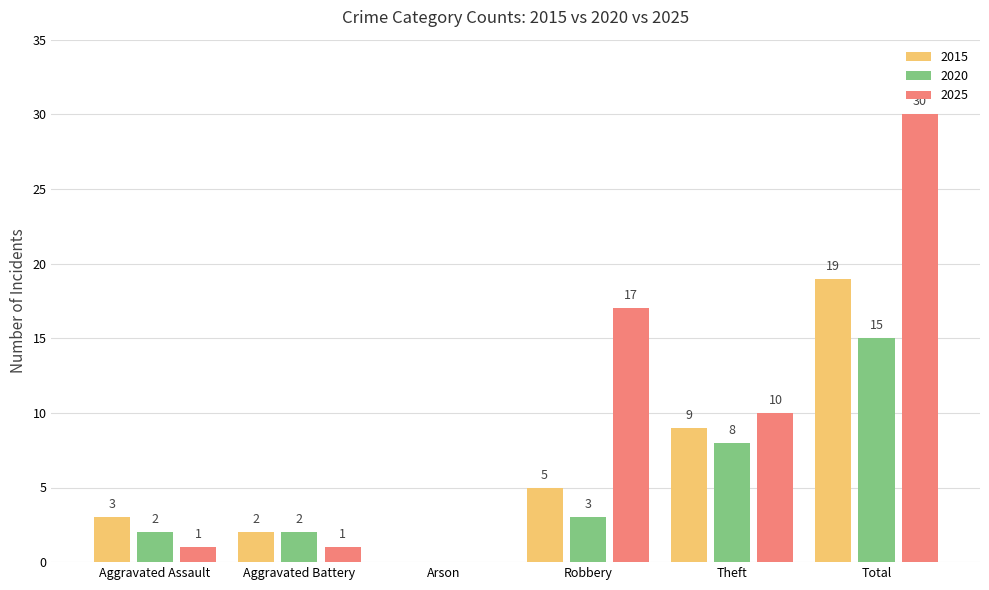

How many distinct data groups are displayed?

3